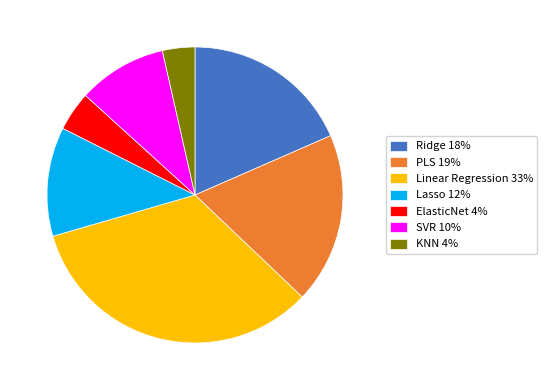

Does any single category account for the majority?

No